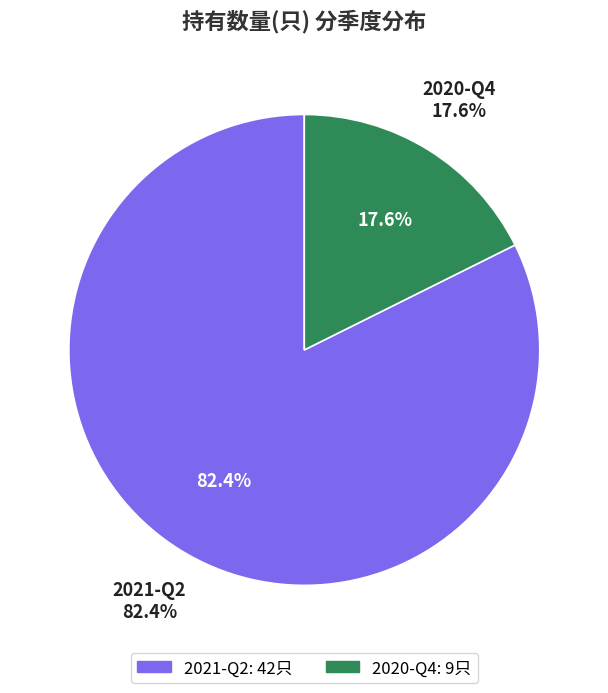

Rank the categories by value from lowest to highest.

2020-Q4, 2021-Q2